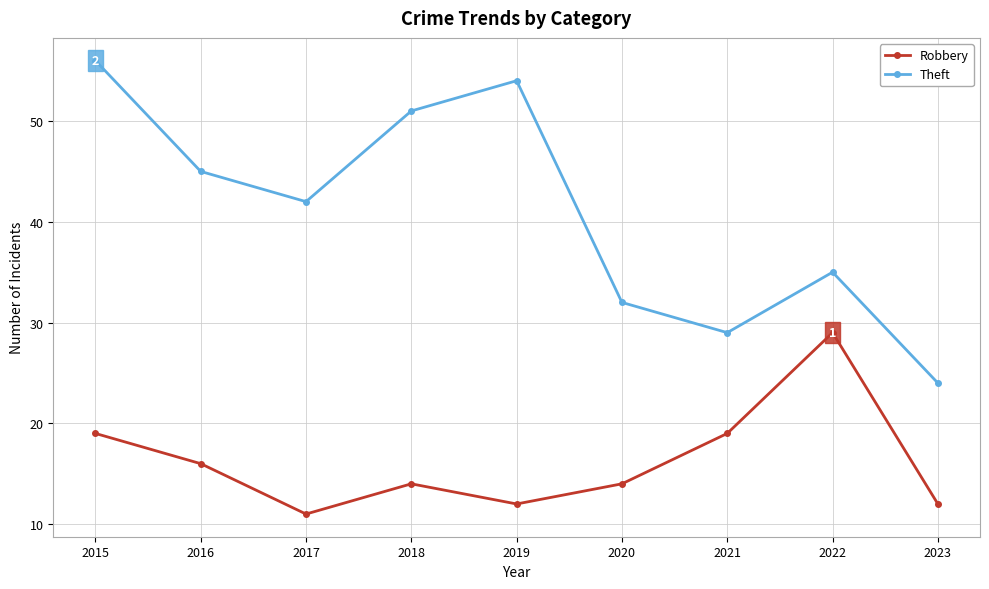

At which category is the sum across all series the highest?

2015